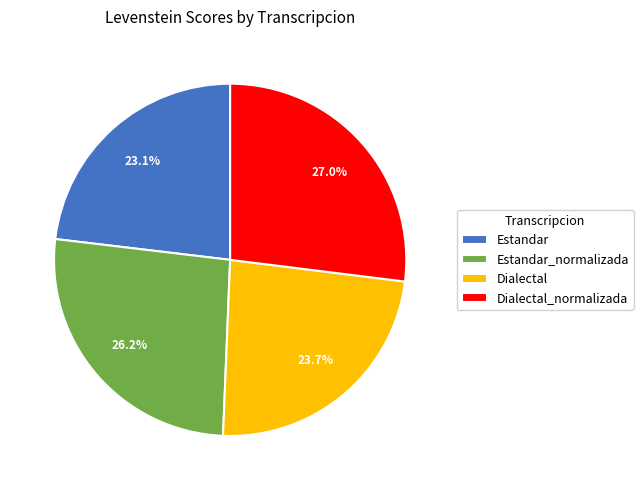

To the nearest percent, what portion does Dialectal_normalizada represent?

27%